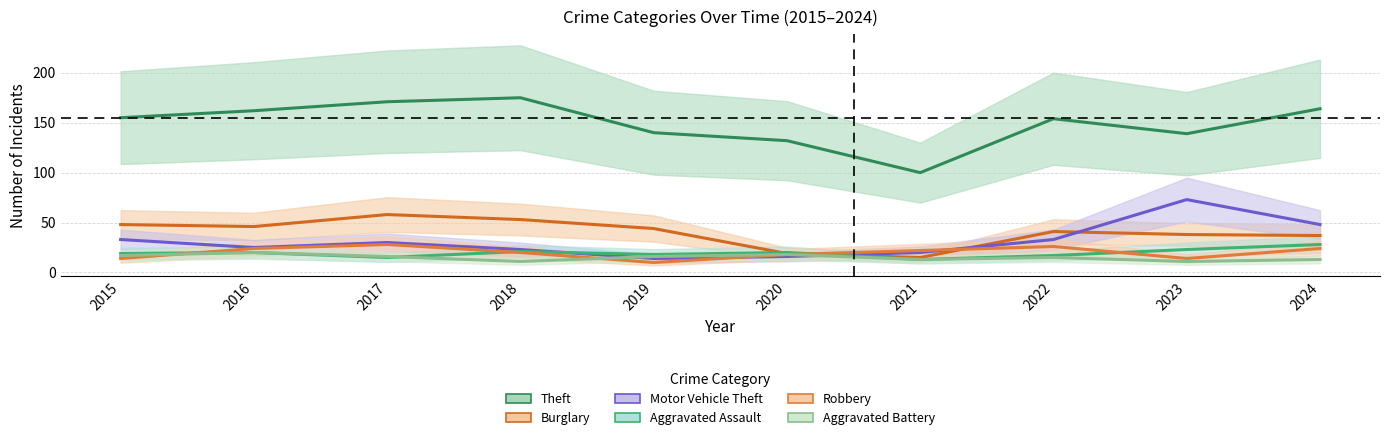

What is the difference between the highest and lowest values at 2024?

151